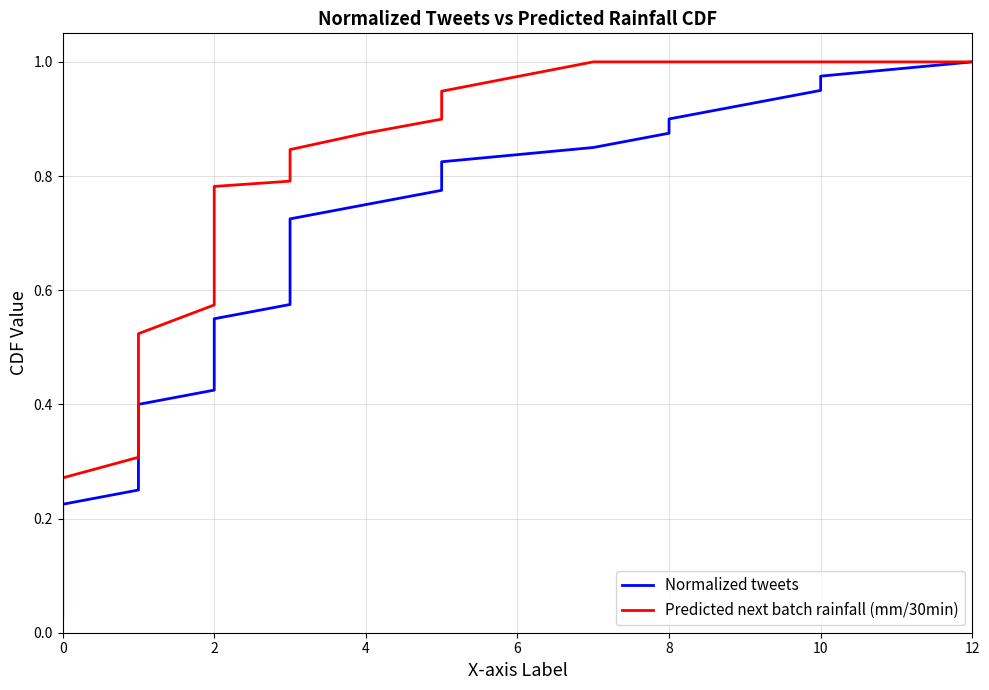

Which series has the largest range (max minus min)?

Normalized tweets